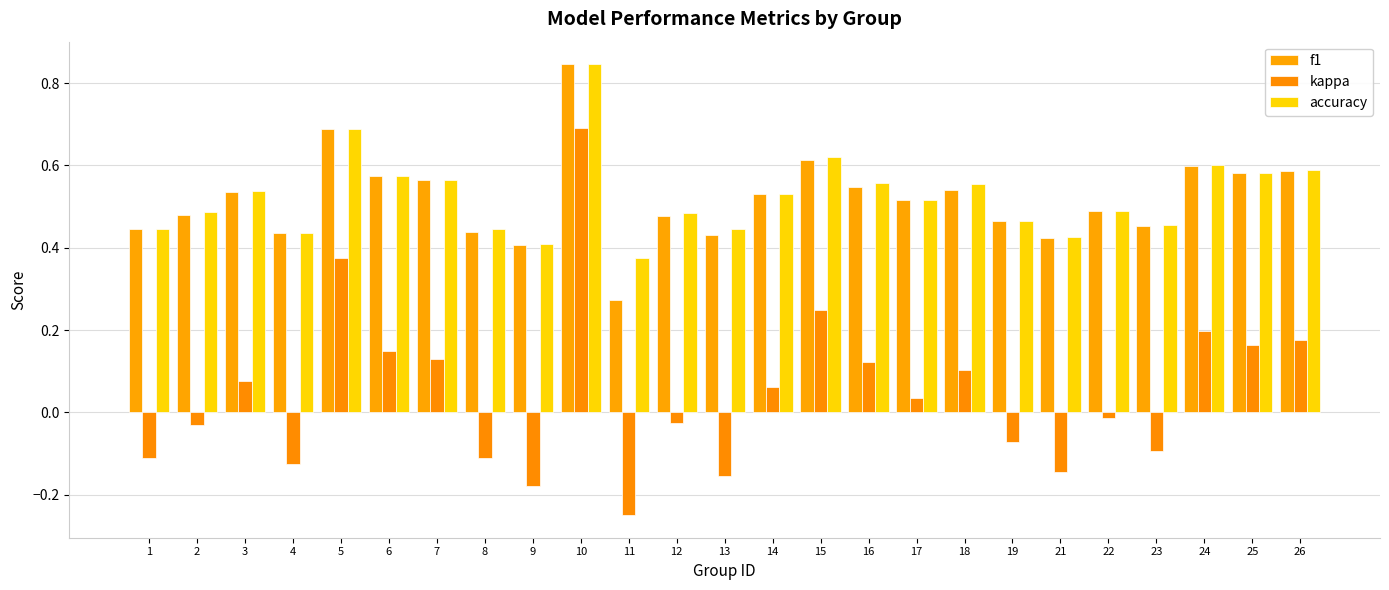

How many bars are there in total?

75